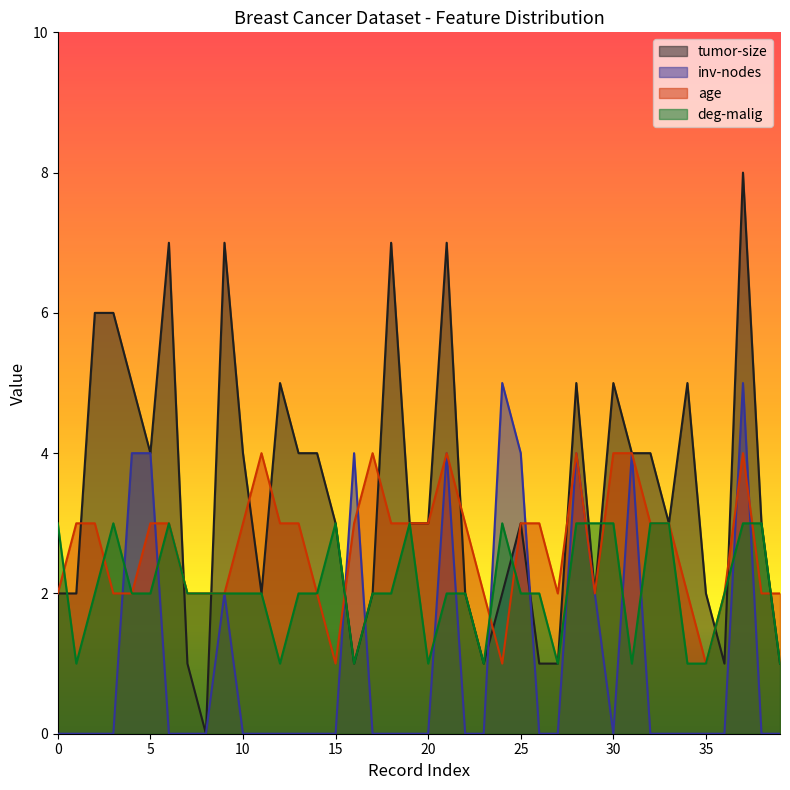

At which category is the sum across all series the highest?

37